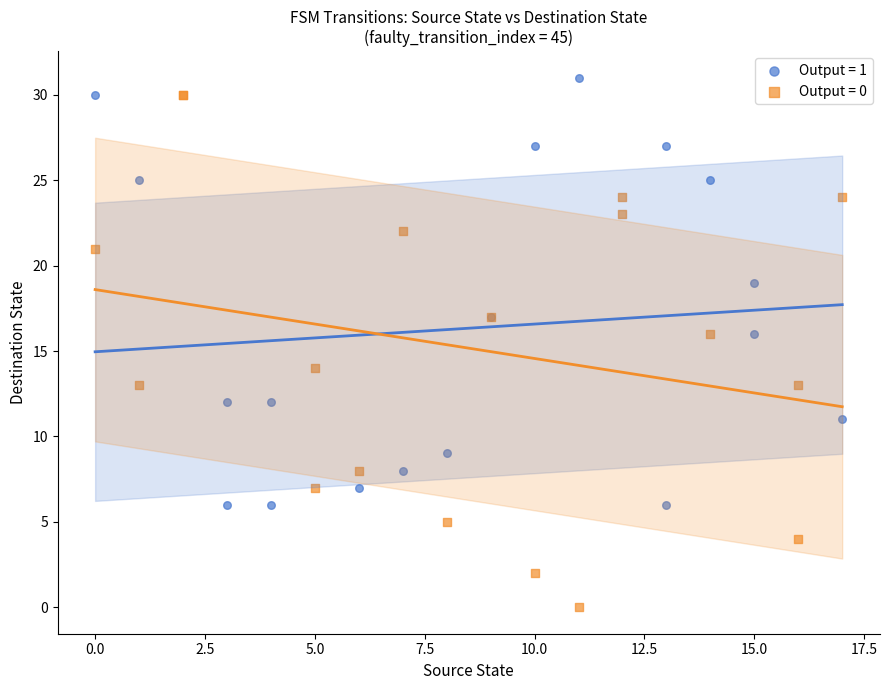

Which series has the largest Y range (max minus min)?

Output = 0